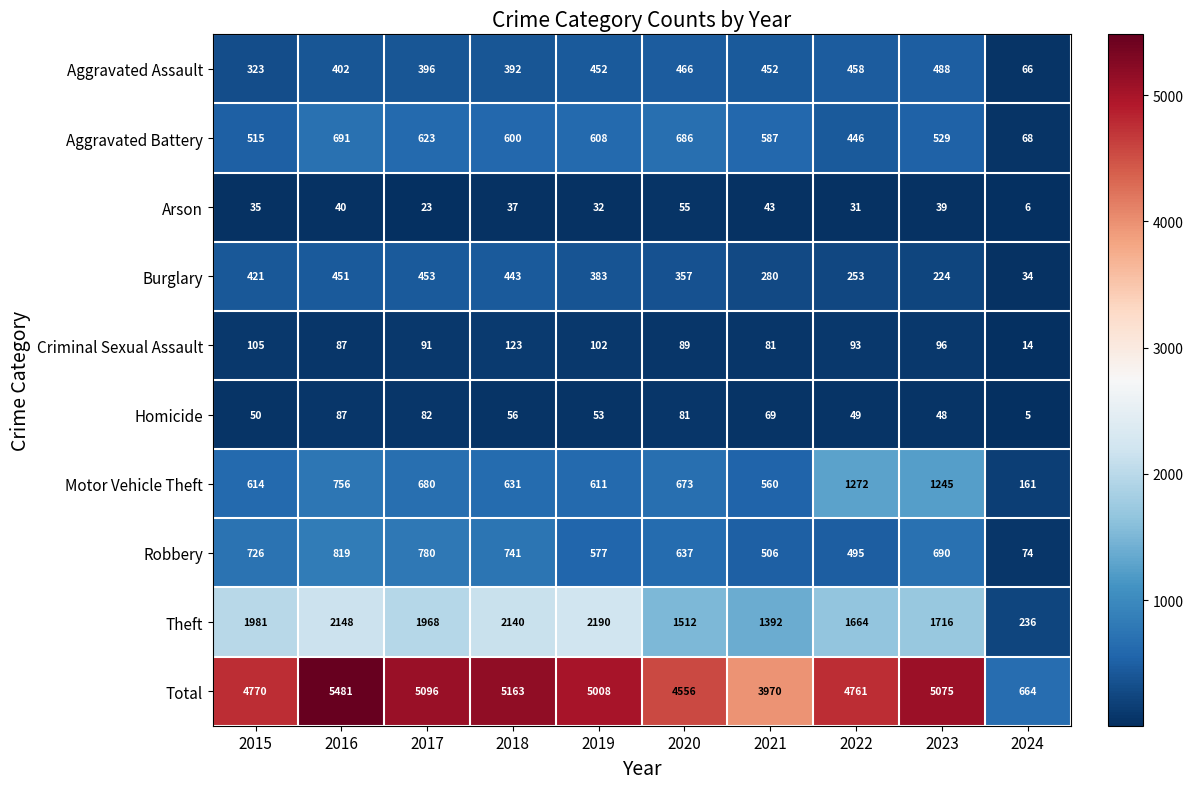

List the labels in order of Homicide value, largest first.

2016, 2017, 2020, 2021, 2018, 2019, 2015, 2022, 2023, 2024